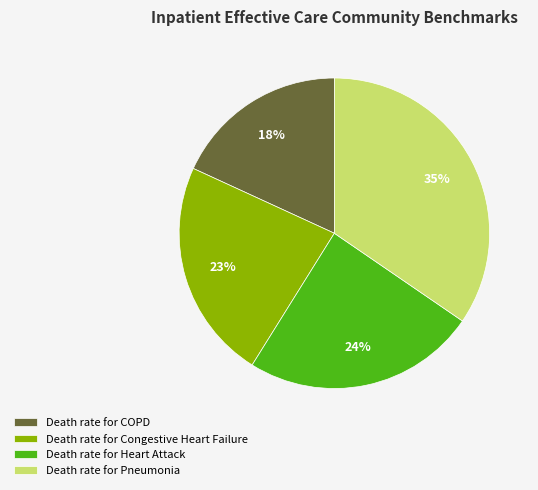

To the nearest percent, what is the average slice percentage?

25%